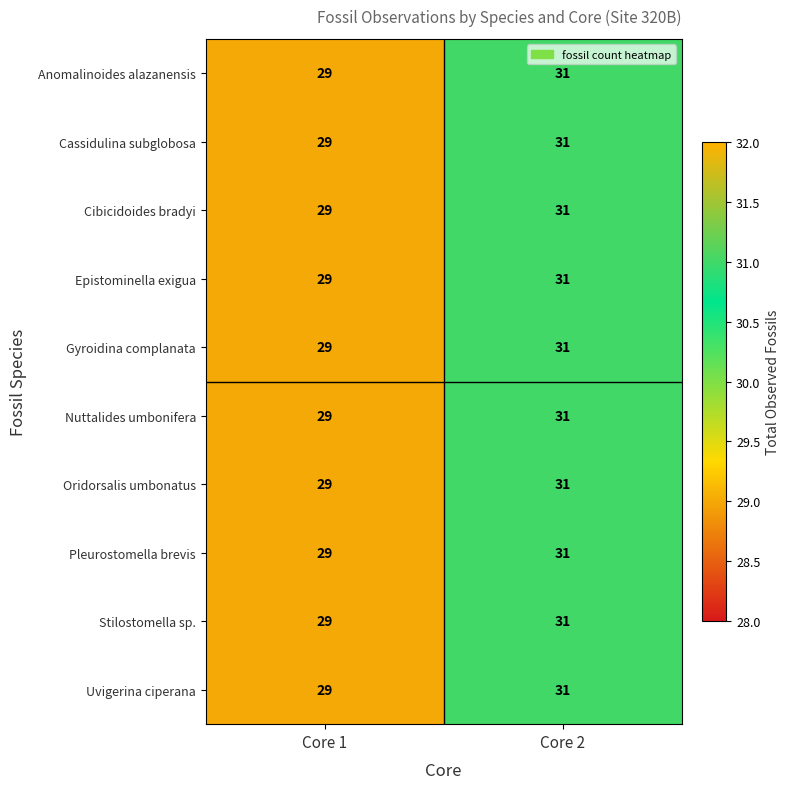

What is the total value across all series at Core 2?

310